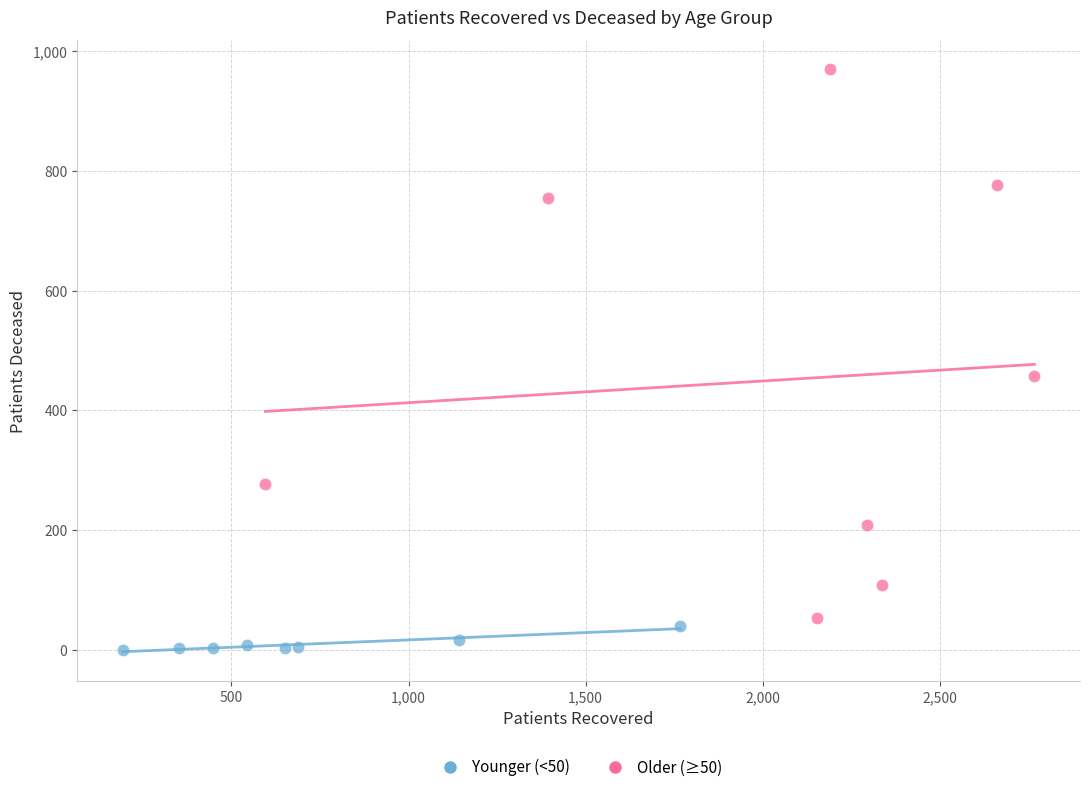

Which series has the widest spread of Y values?

Older (≥50)